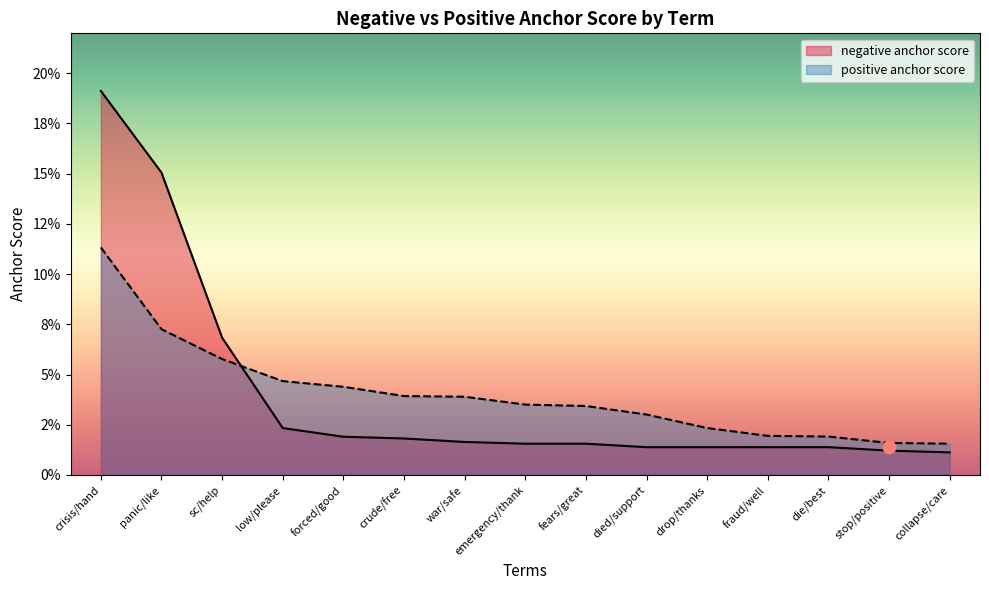

Which series contains the lowest Y value?

negative anchor score